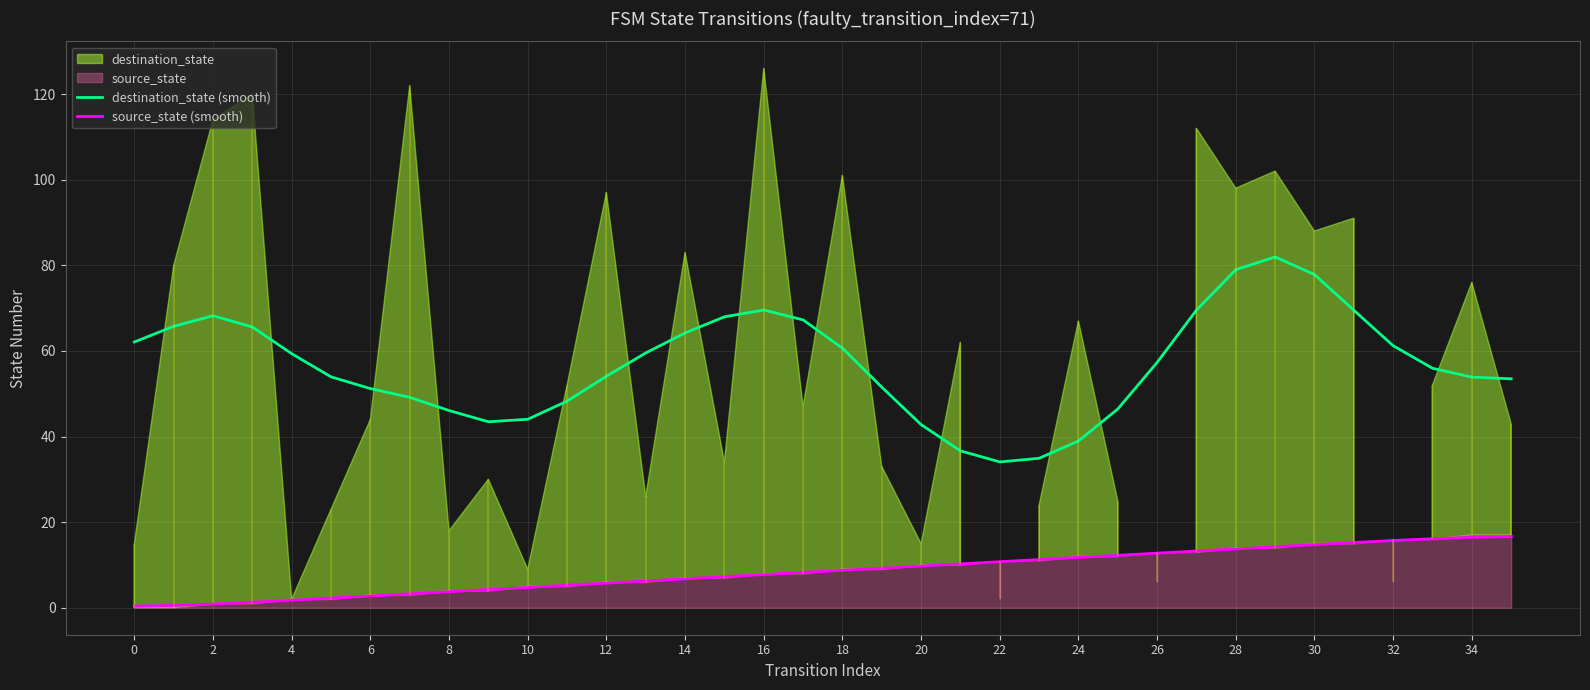

What is the average value of the source_state (smooth) series?

8.5